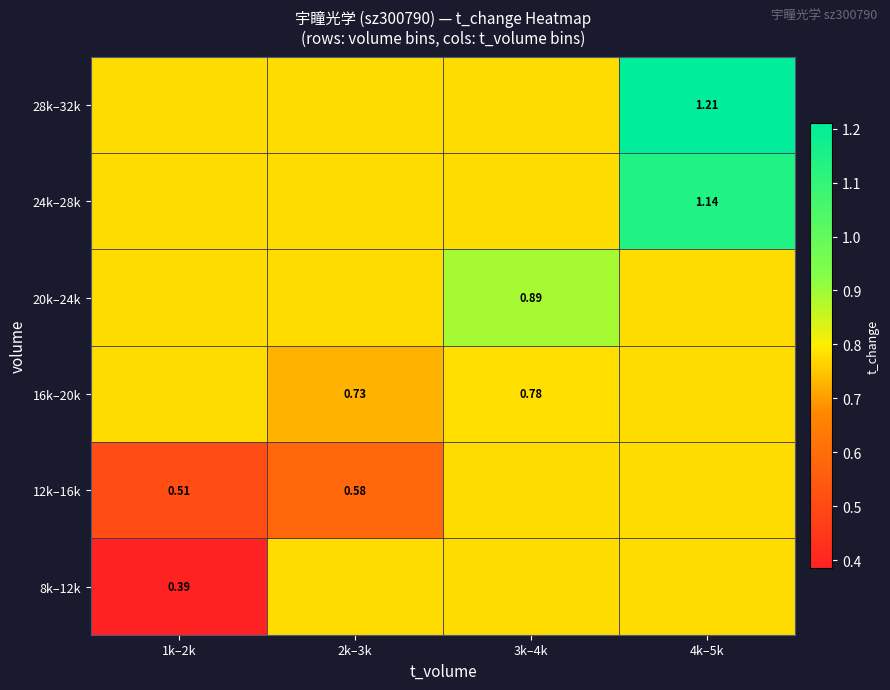

Read the 20k–24k value at 1k–2k.

0.8